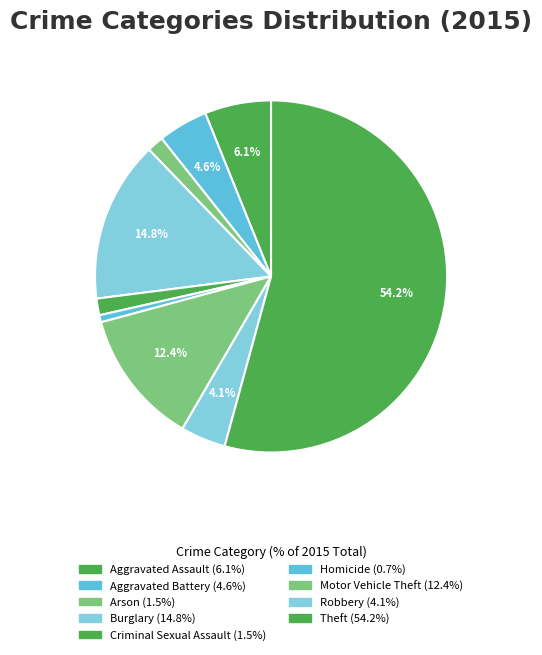

How many segments does this pie chart have?

9